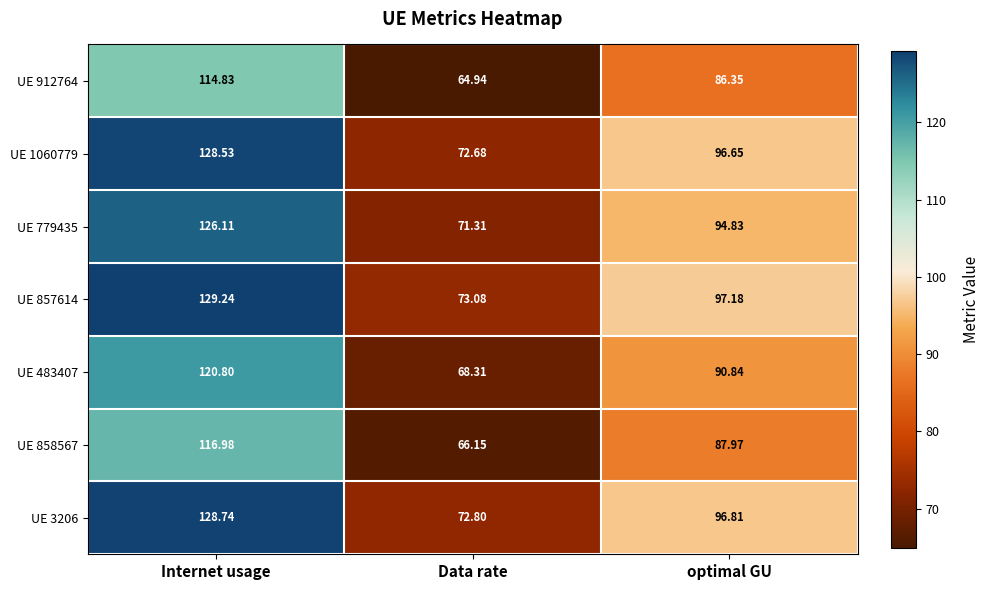

At how many categories does at least one series exceed 76?

2